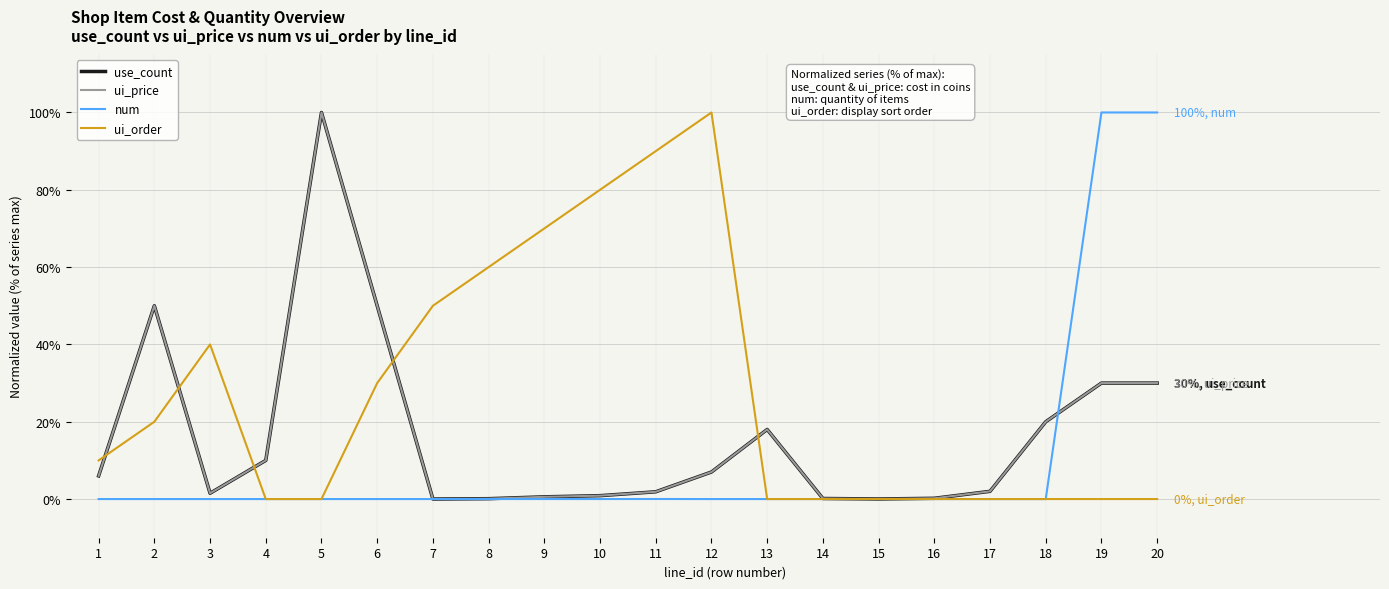

What is the sum of all ui_order values?

550.0